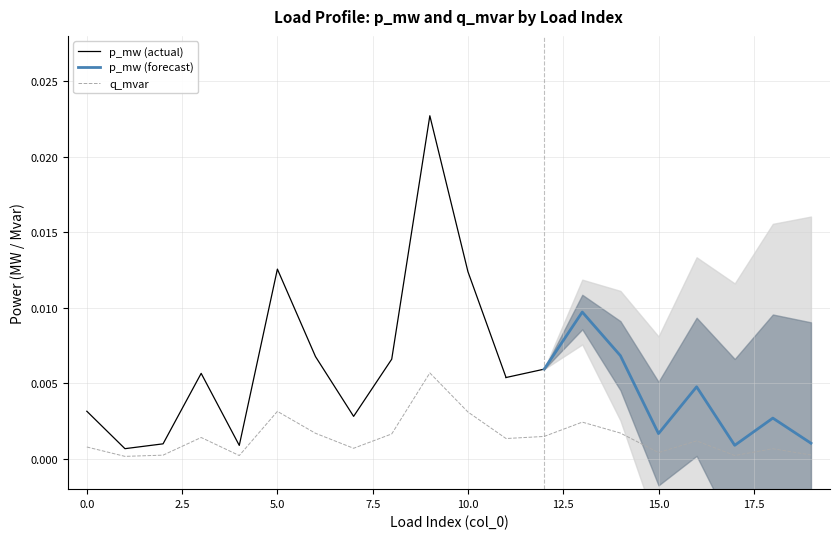

Does the chart have visible grid lines?

Yes